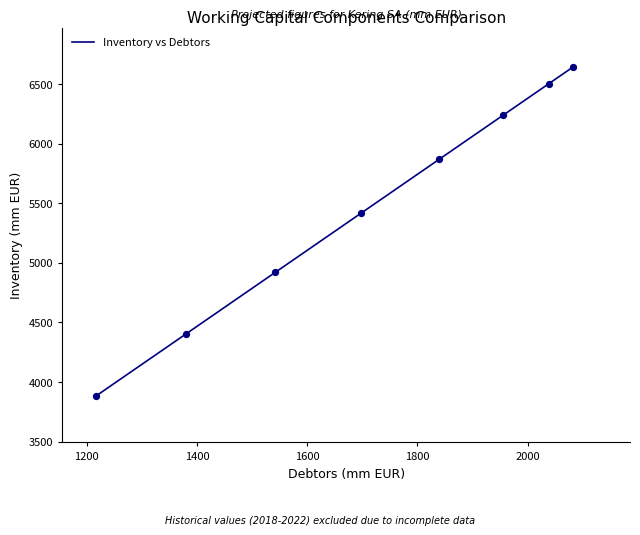

What is the difference between the maximum and second lowest values?

2240.4